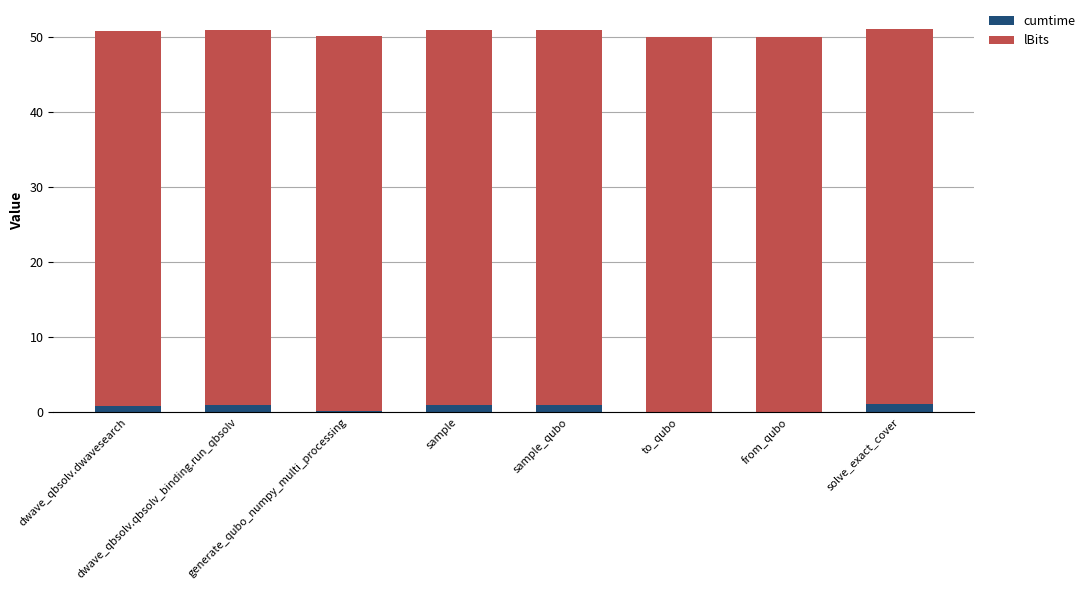

What is the sum of all cumtime values?

4.9